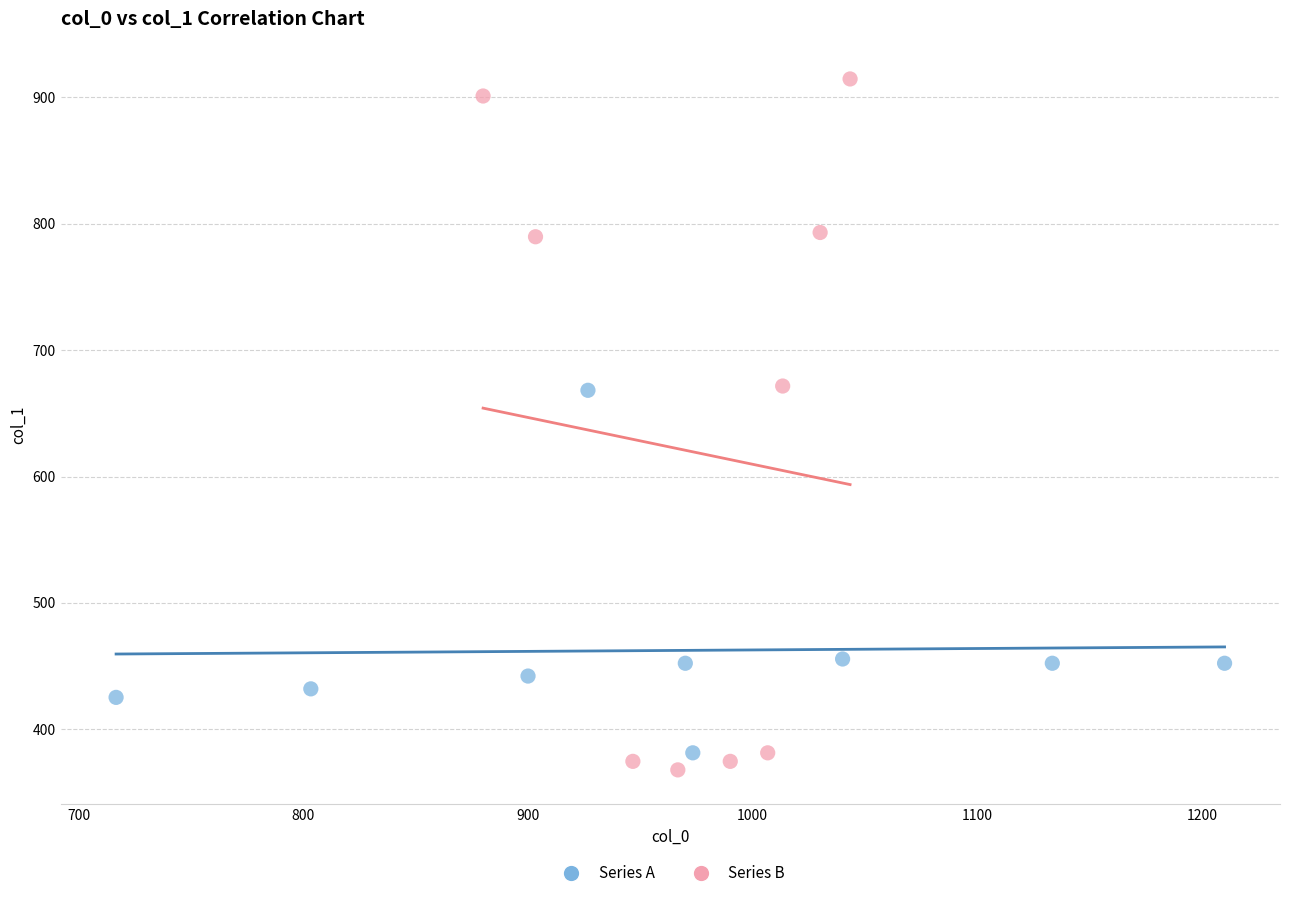

Which series reaches the maximum Y coordinate?

Series B